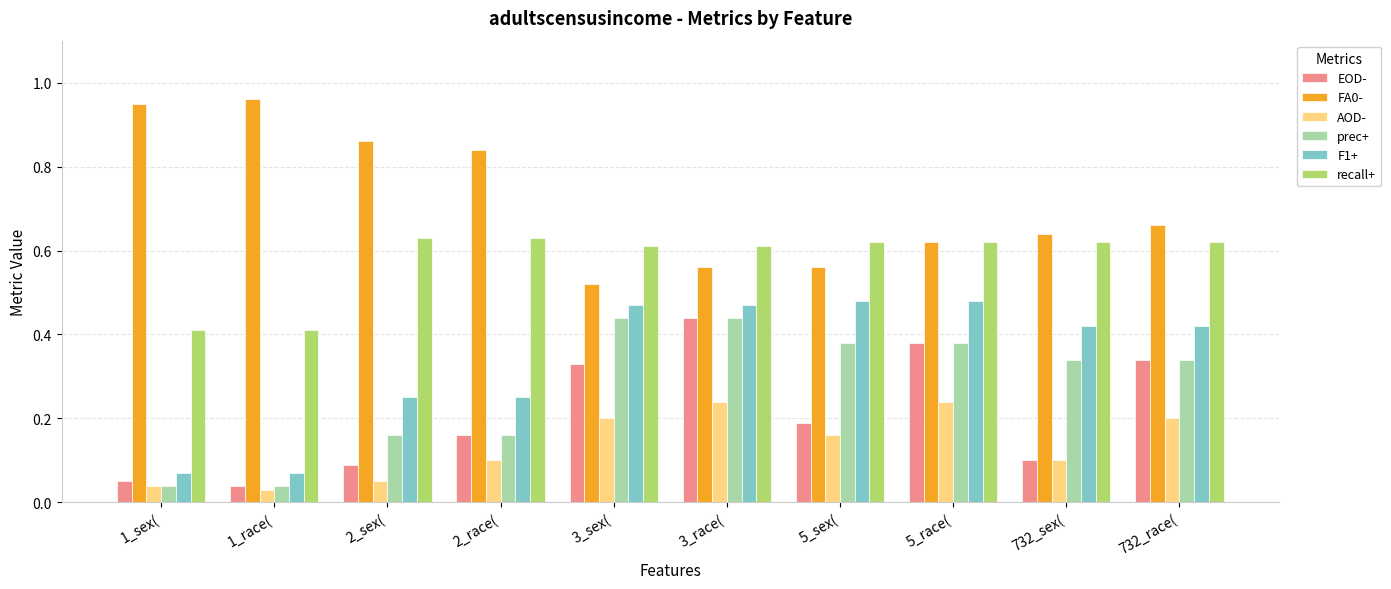

How many bars are there in each group?

6